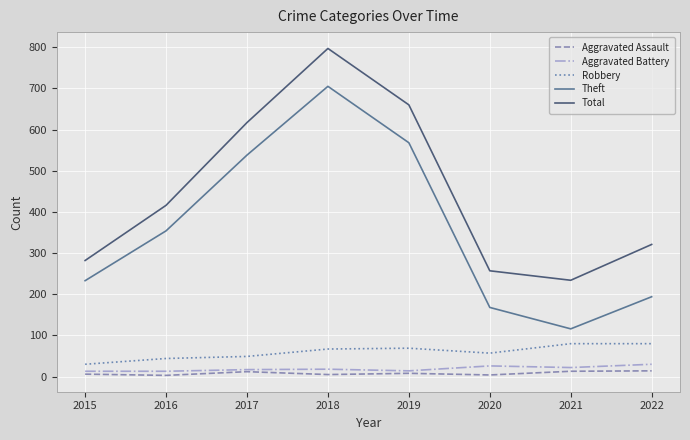

True or false: Aggravated Battery and Theft cross at least once.

False